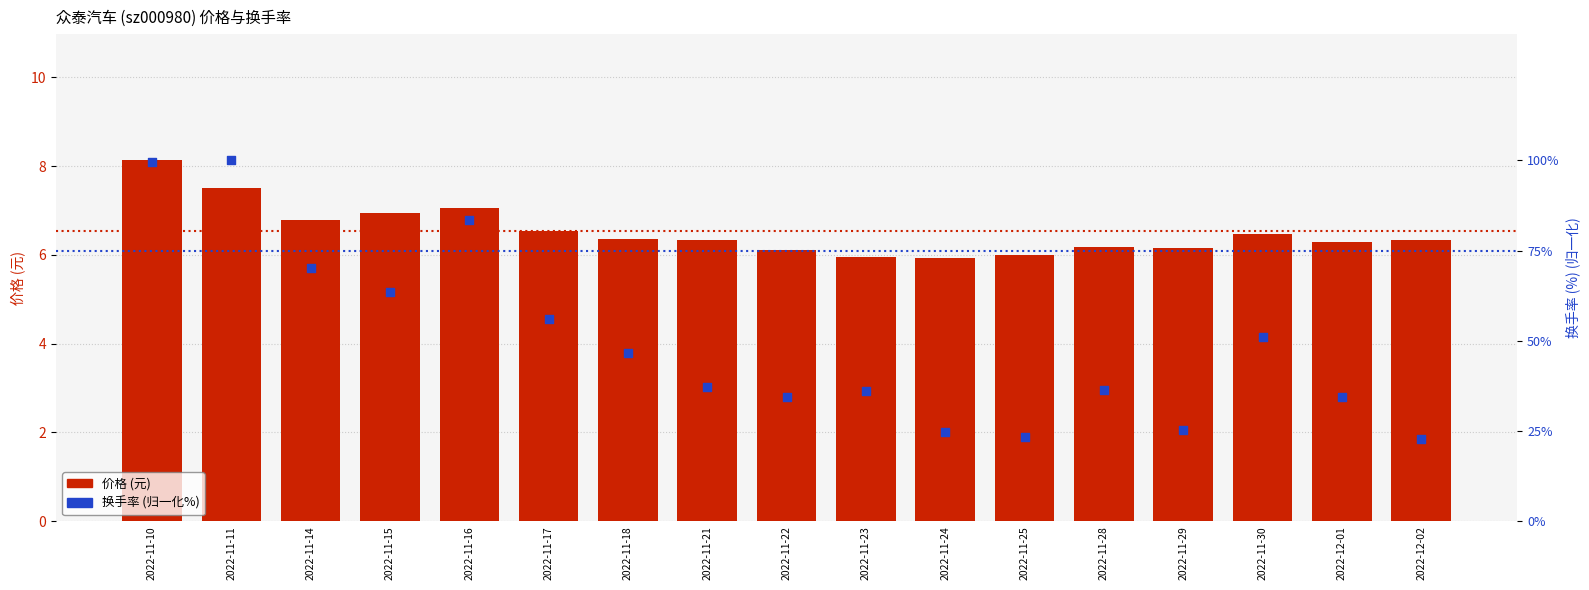

At which category is the sum across all series the highest?

2022-11-10